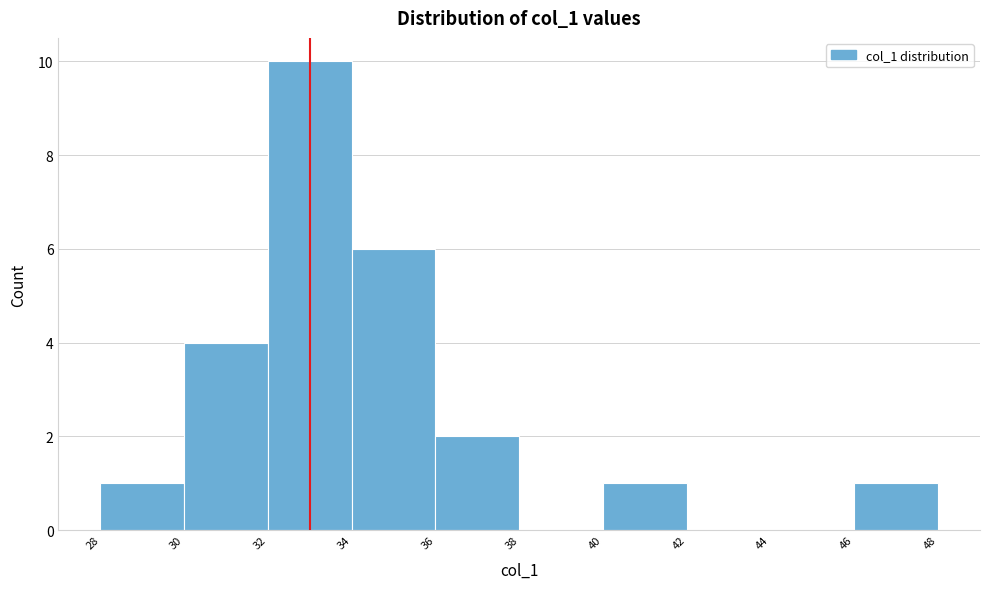

Which range on the x-axis has the tallest bar?

32 to 34